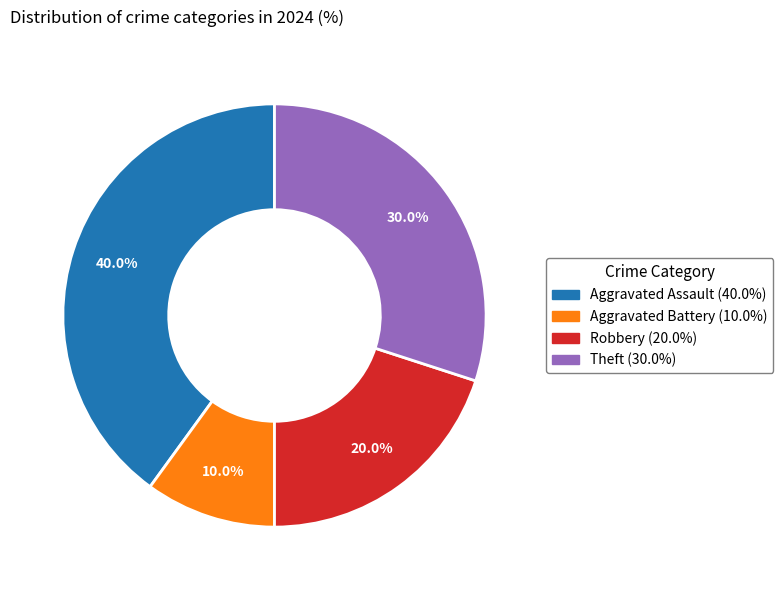

Is there a majority slice in this chart?

No